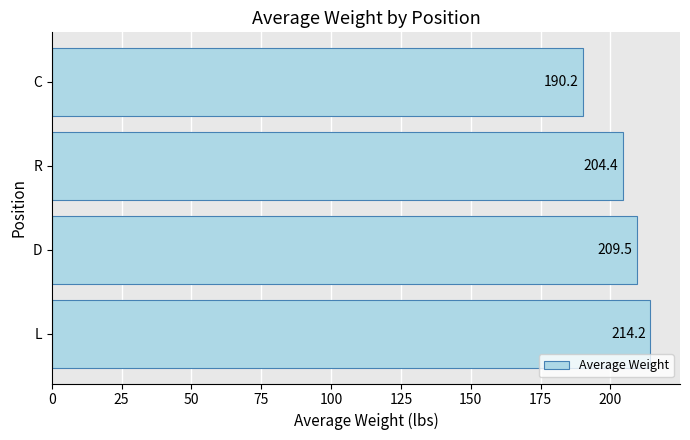

How many bars are there in total?

4